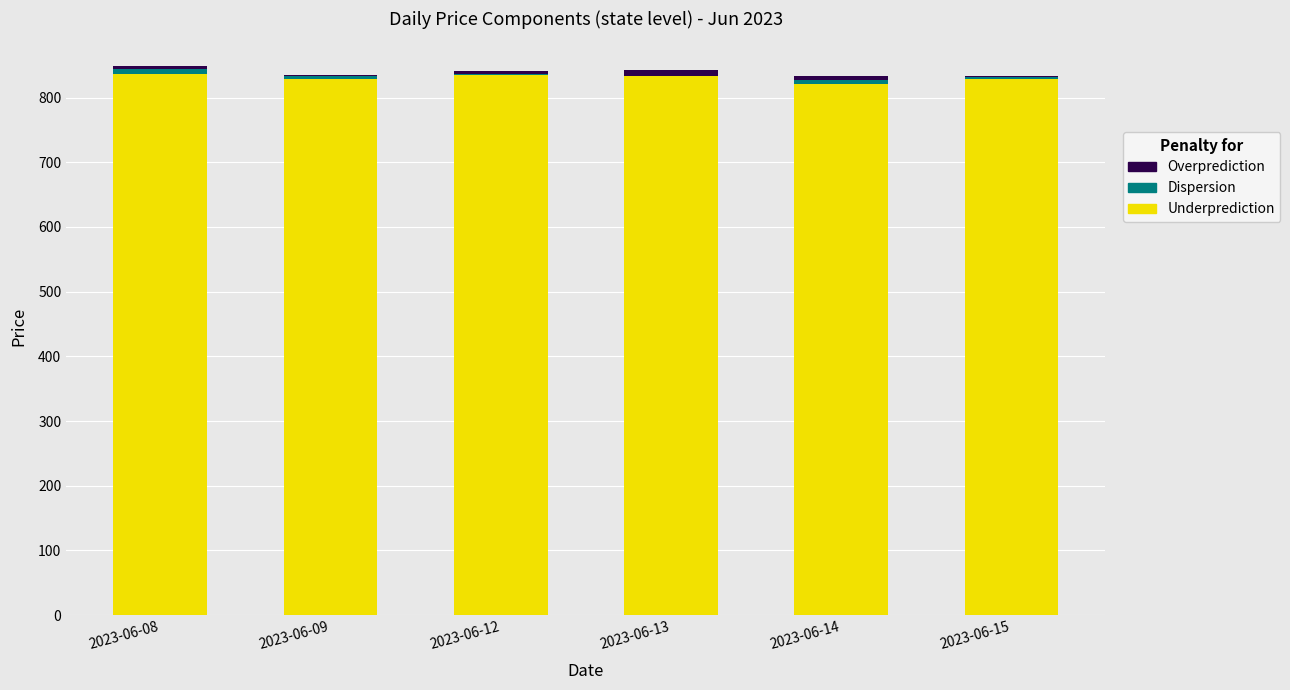

What is the value of the Underprediction bar at the 6th from the left?

829.2